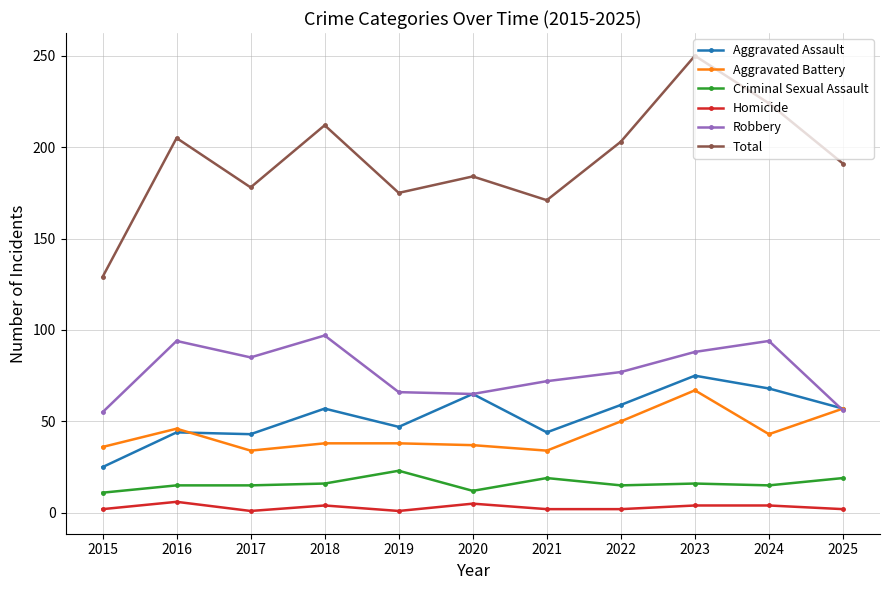

Where is the first local maximum for Aggravated Battery?

2016